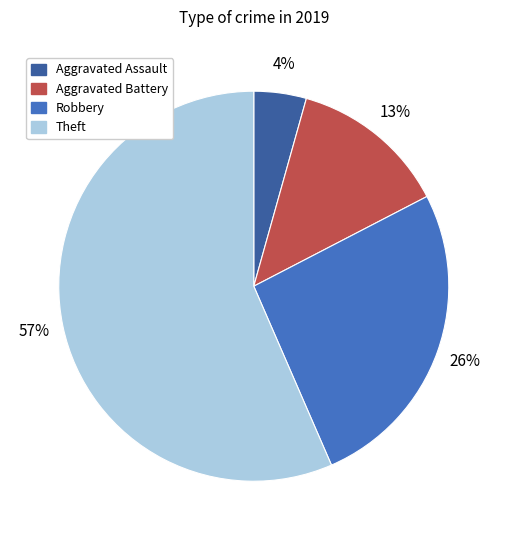

The Aggravated Battery slice represents 2% of the pie. True or false?

False